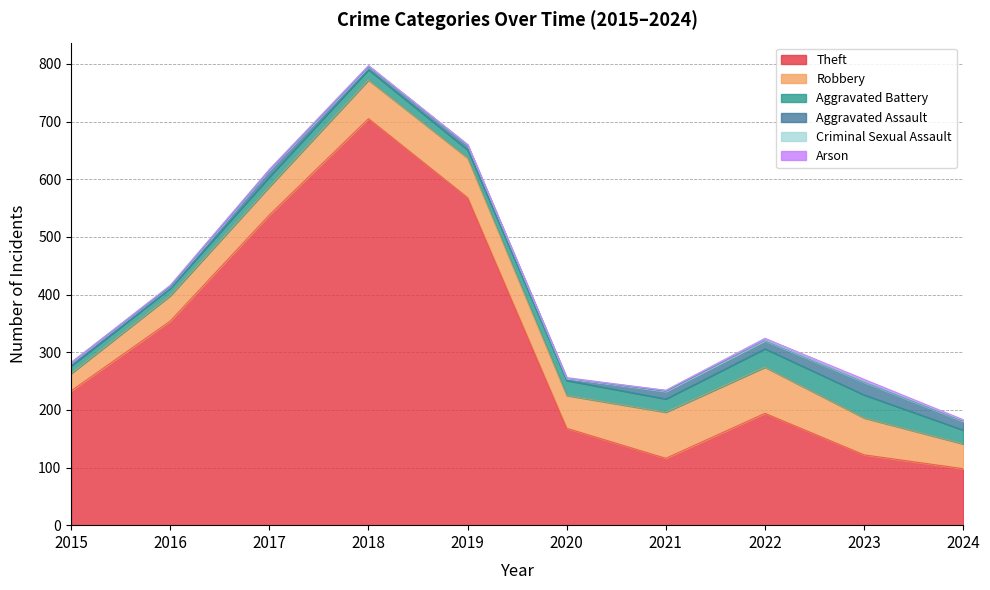

True or false: Aggravated Battery has a value of 11 at 2018.

False